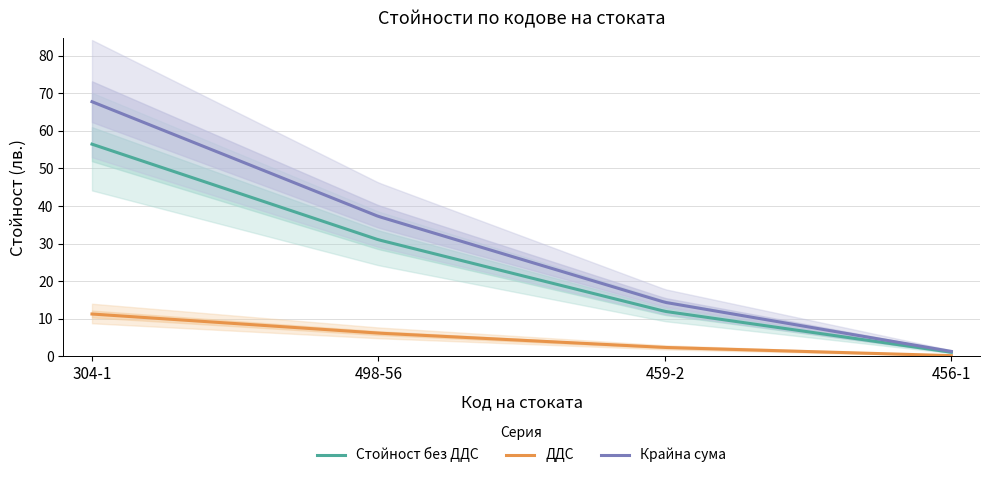

Reading right to left, transcribe all the data shown in this chart.

Стойност без ДДС: 456-1=1.1	459-2=12.0	498-56=31.0	304-1=56.5
ДДС: 456-1=0.2	459-2=2.4	498-56=6.2	304-1=11.3
Крайна сума: 456-1=1.3	459-2=14.4	498-56=37.2	304-1=67.8